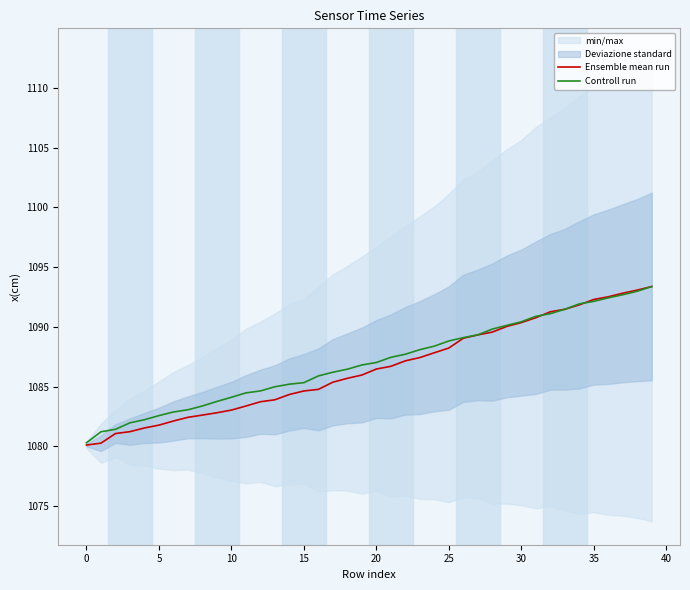

What is the average value of the Ensemble mean run series?

1086.6